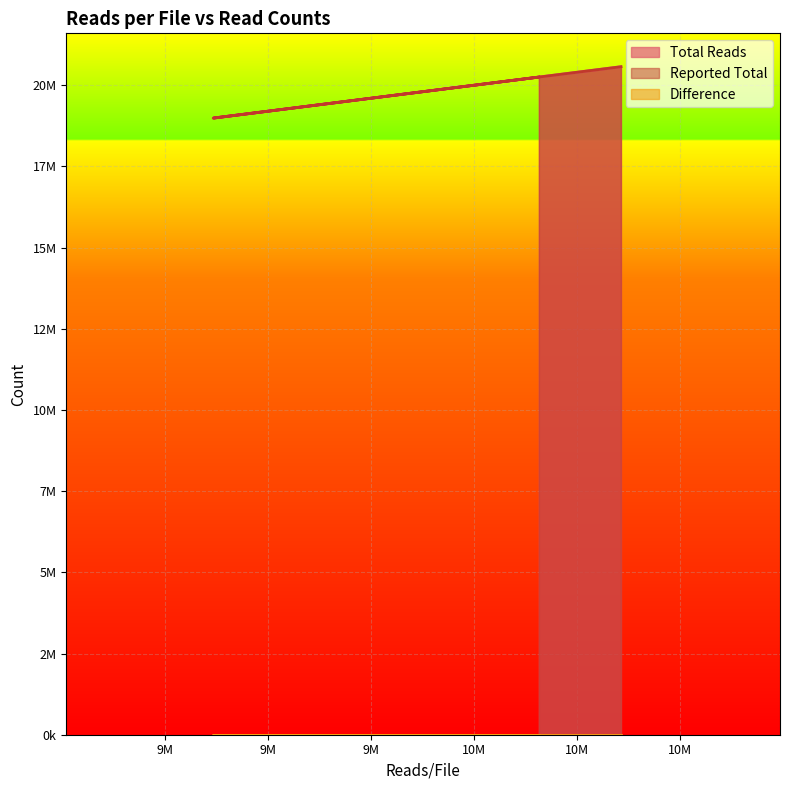

Count the Total Reads values in the range 18988712 to 20570446.

3